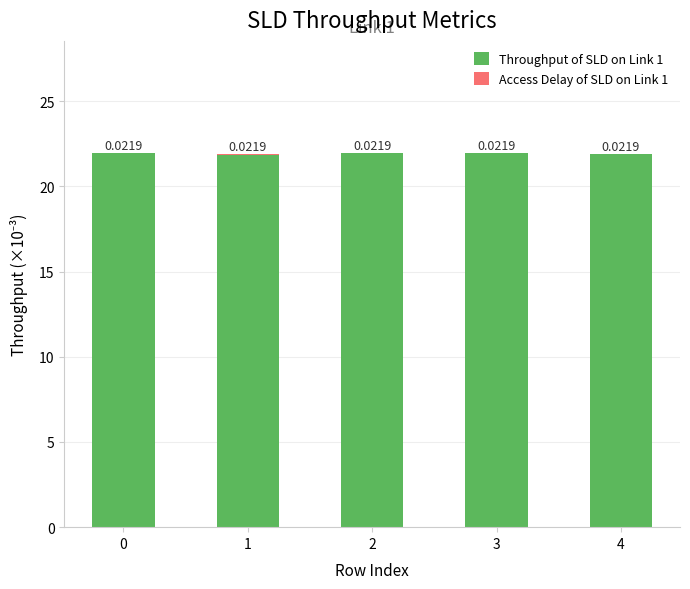

What is the total value across all series at 3?

22.0